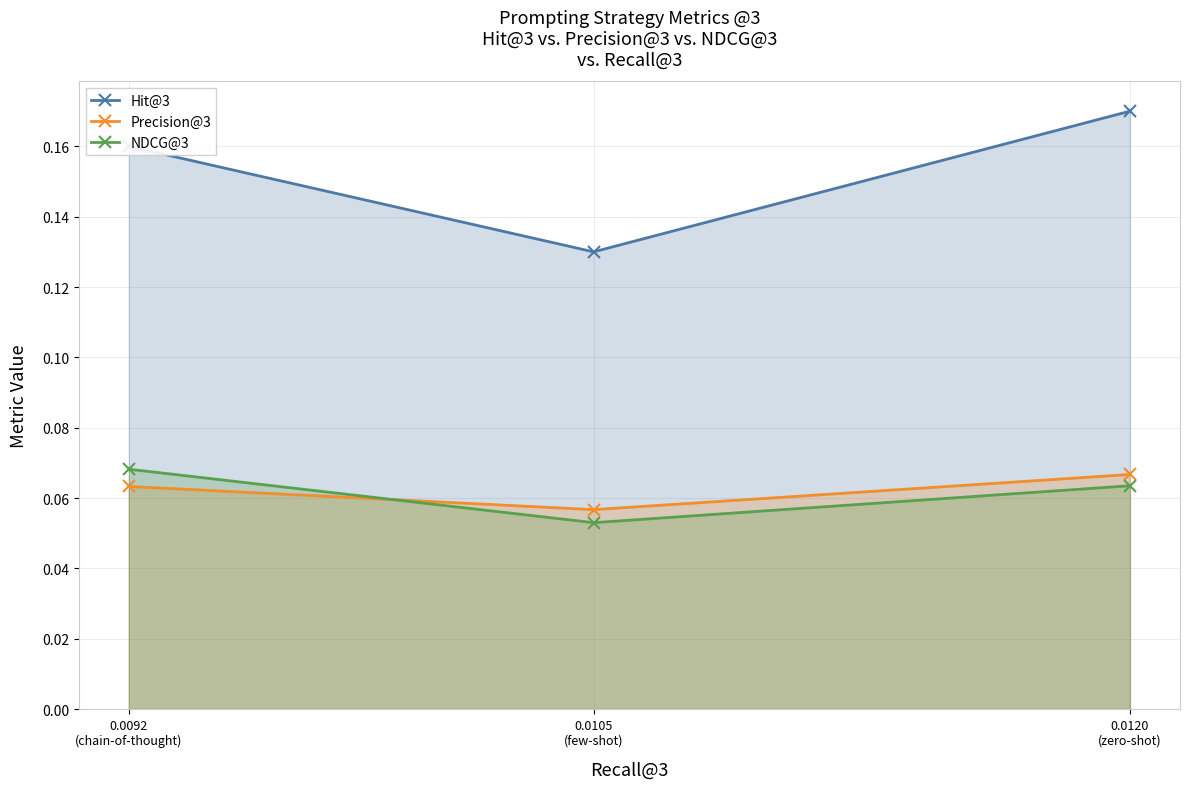

Where is Hit@3 nearest to the value 0?

0.0105
(few-shot)